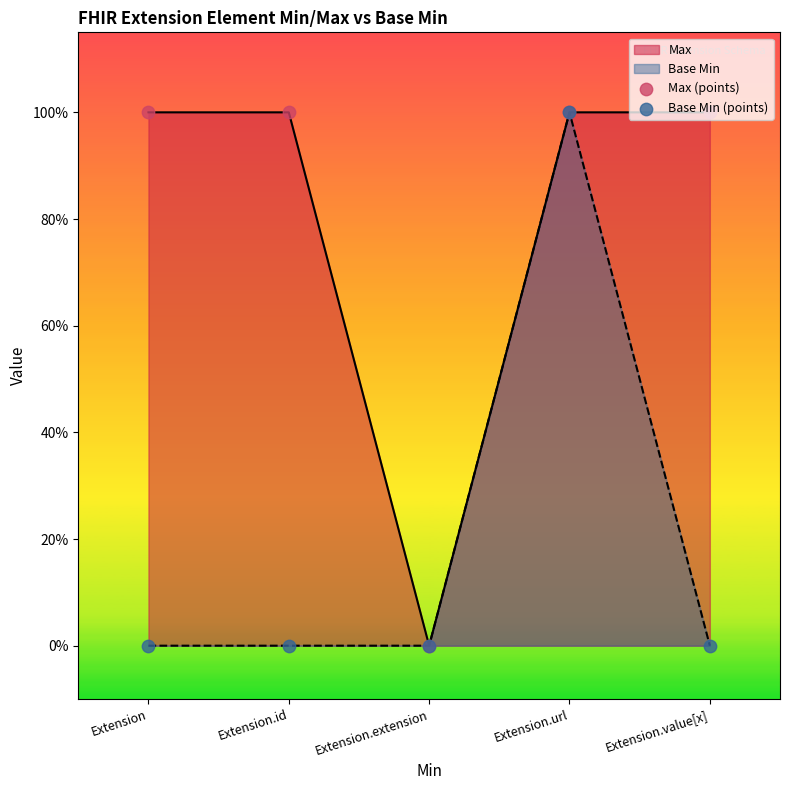

Which series reaches the minimum Y coordinate?

Max (points)